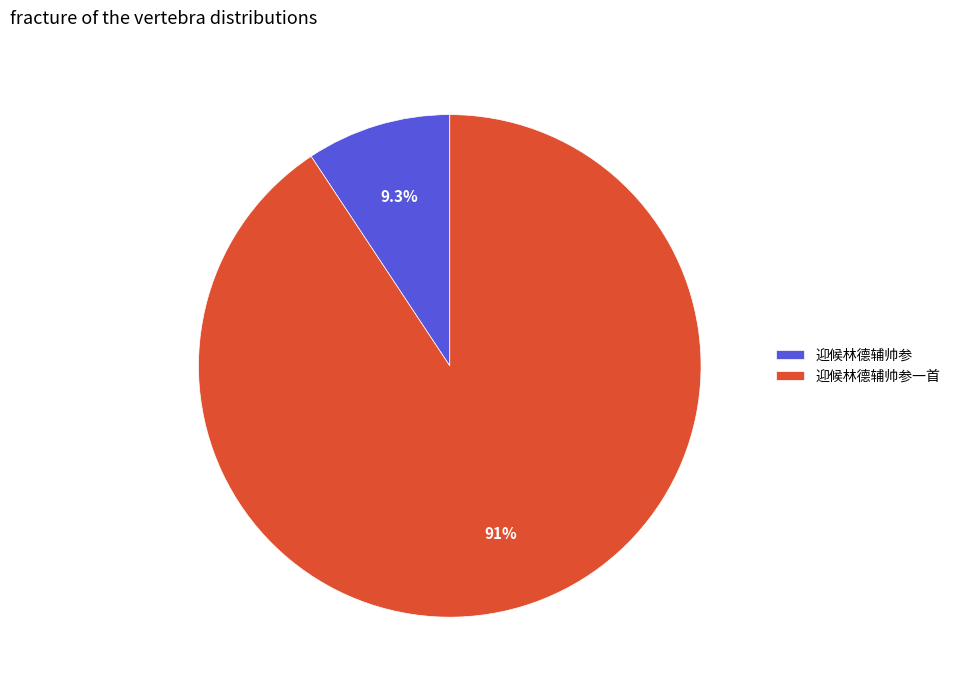

What percentage is NOT represented by 迎候林德辅帅参?

90.7%